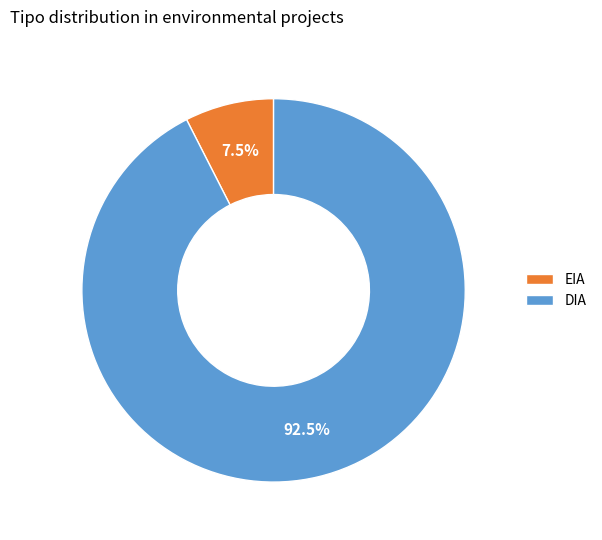

Which category has the smallest portion of the pie?

EIA